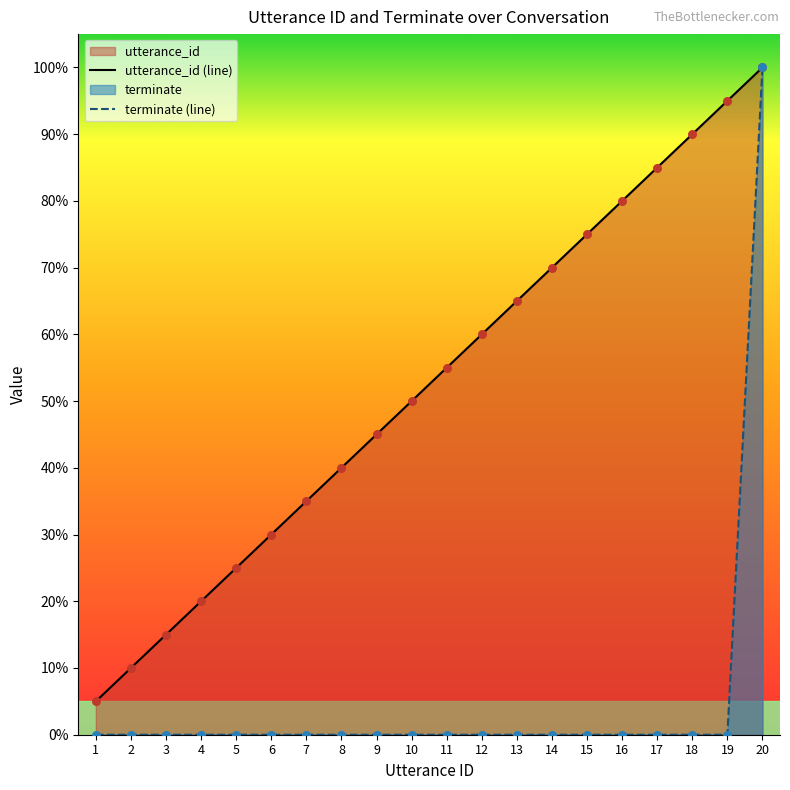

Which series has the largest total across all categories?

utterance_id